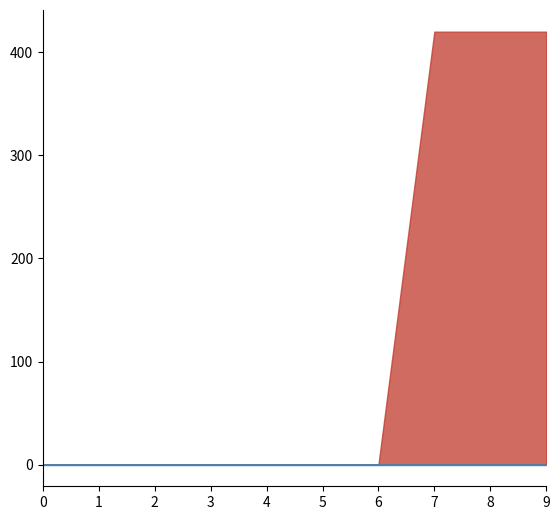

True or false: CDS and Code cross at least once.

False